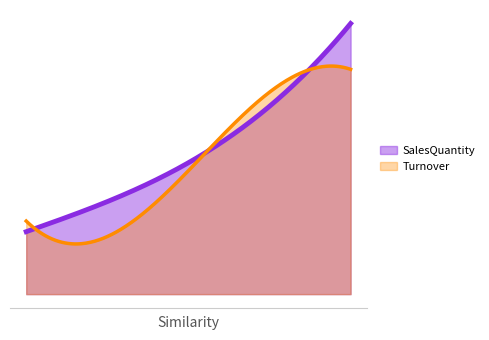

Which series has the largest total across all categories?

SalesQuantity